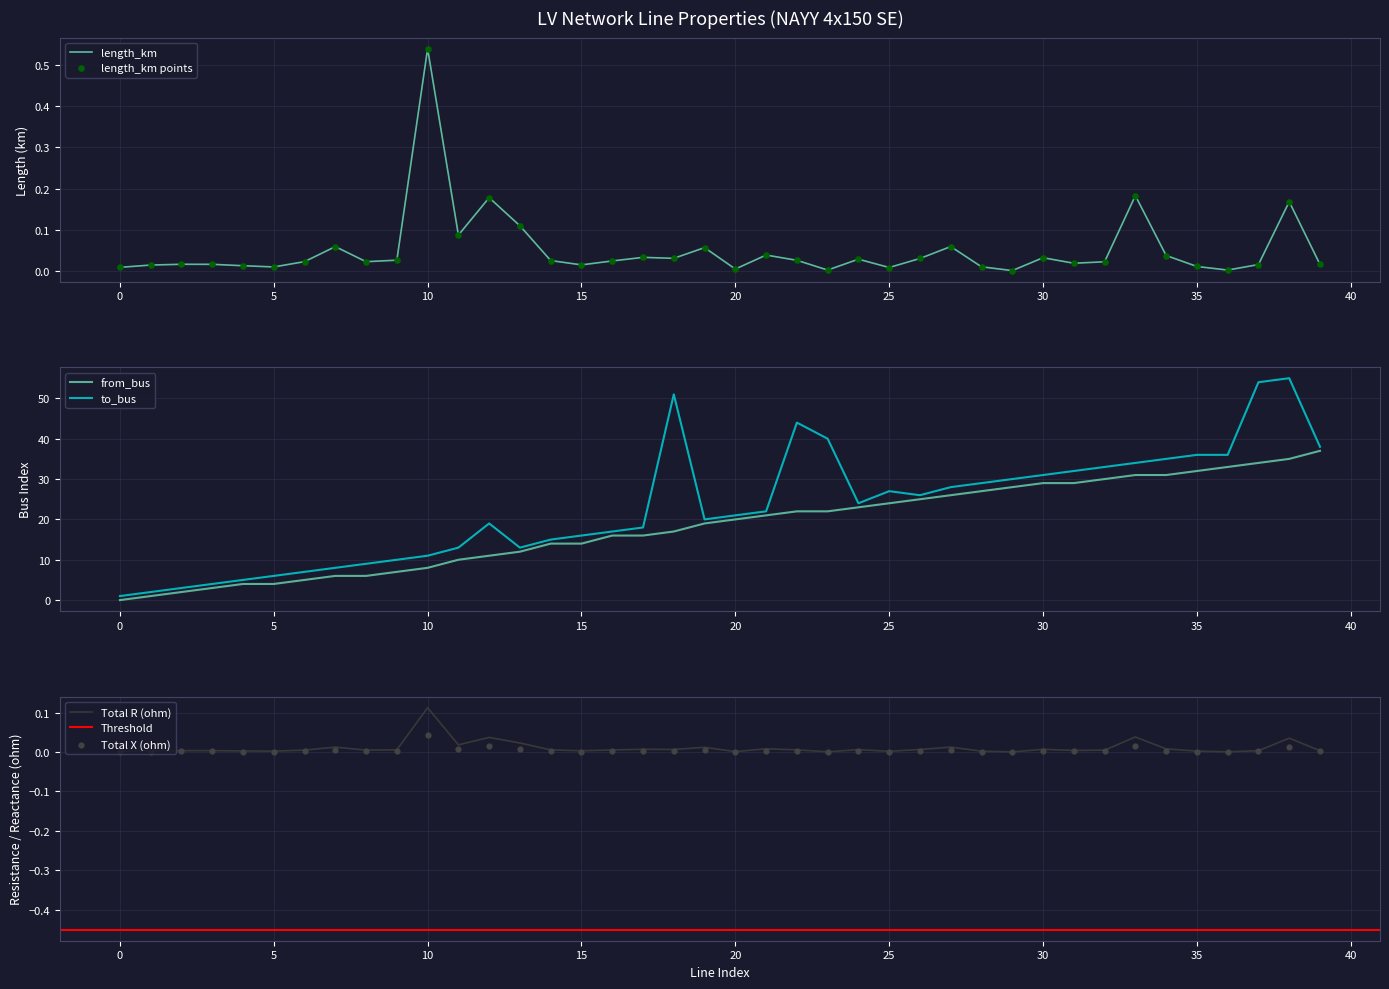

What is the highest value of the from_bus series?

37